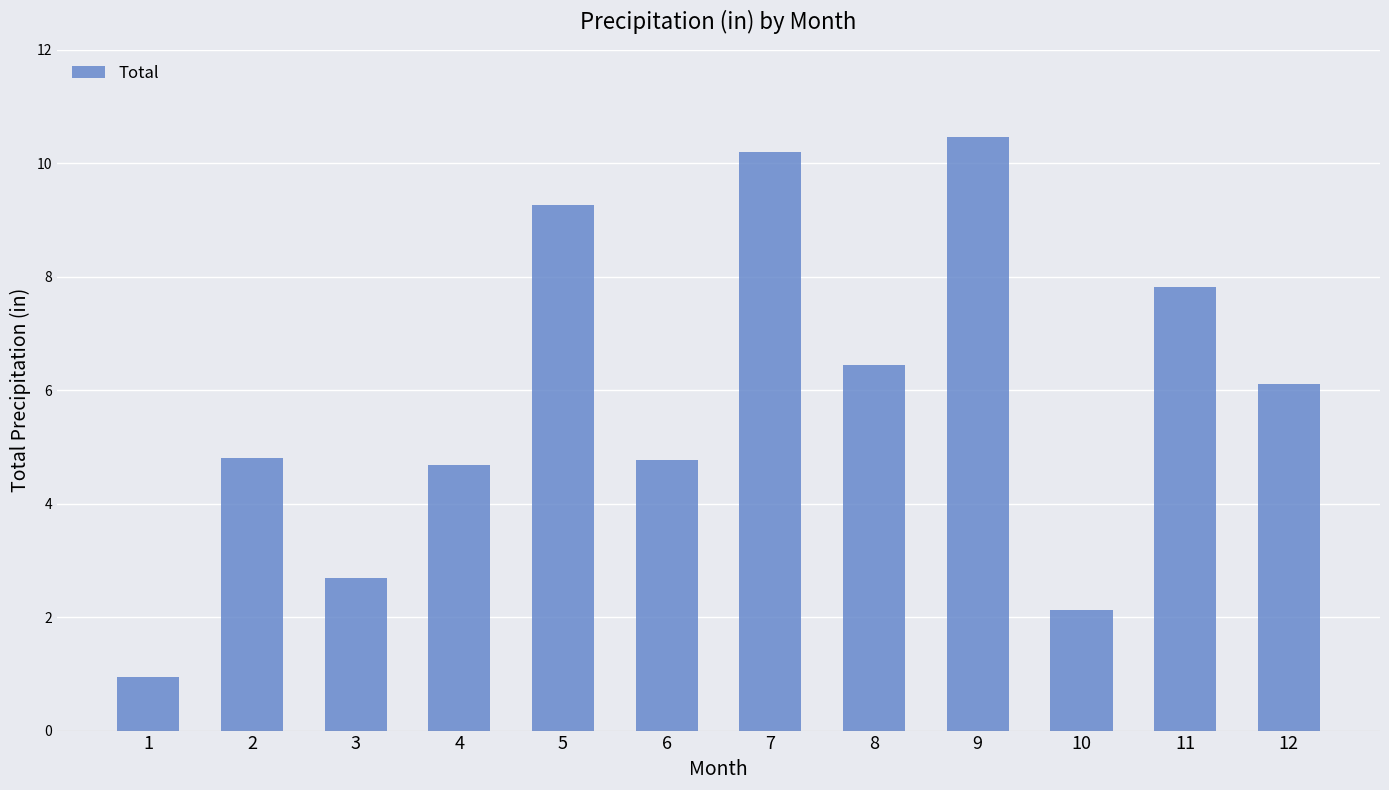

What is the sum of the values at 2 and 4?

9.5